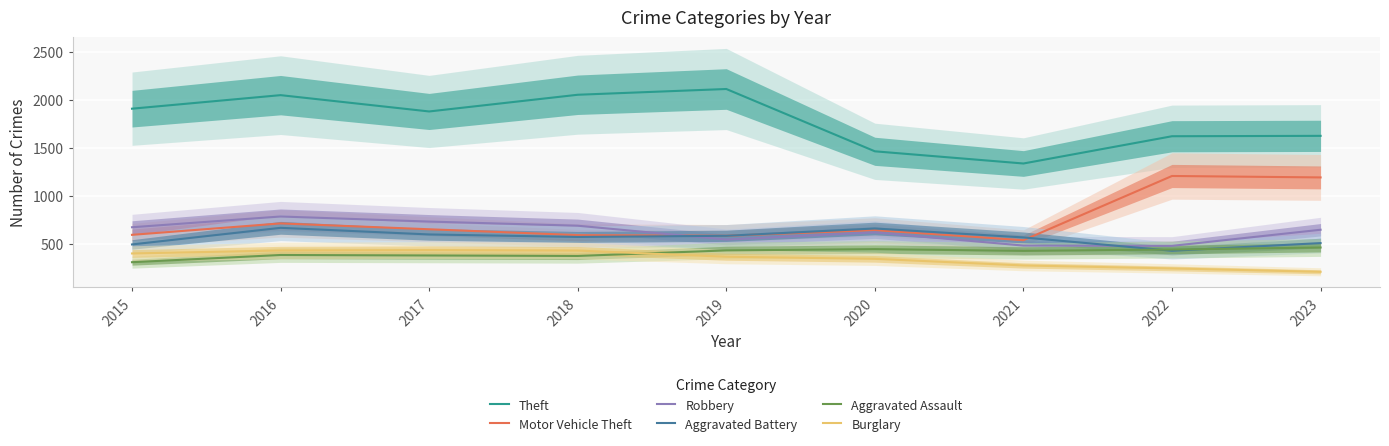

At which label does Burglary reach its peak?

2017